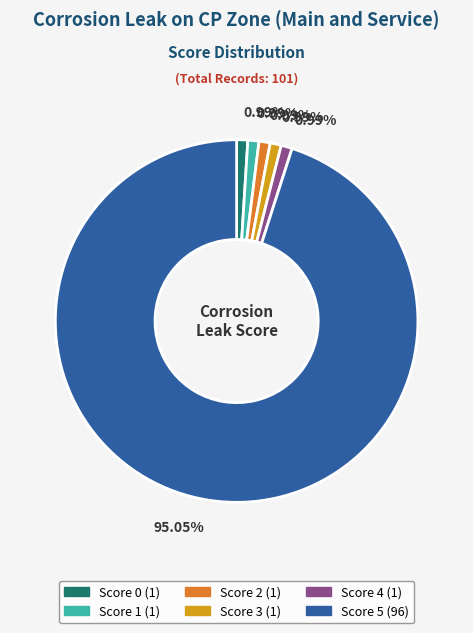

Which category accounts for the majority?

Score 5